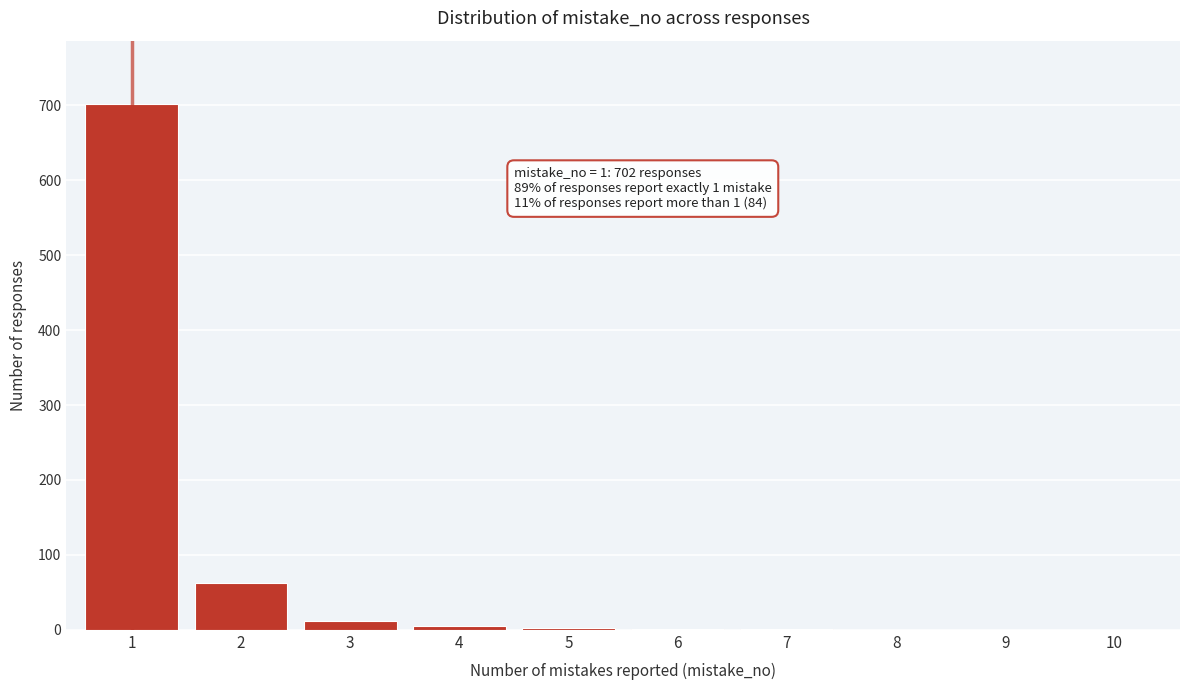

What is the greatest value displayed?

702